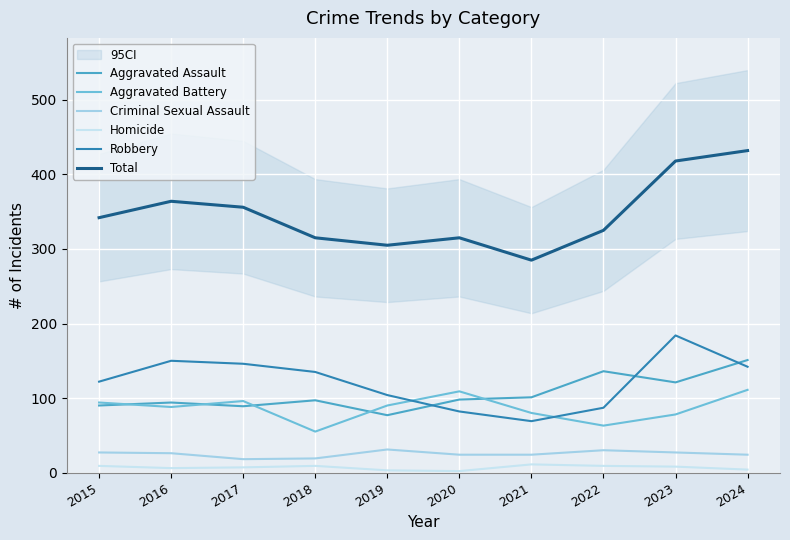

Which series has the largest range (max minus min)?

Total